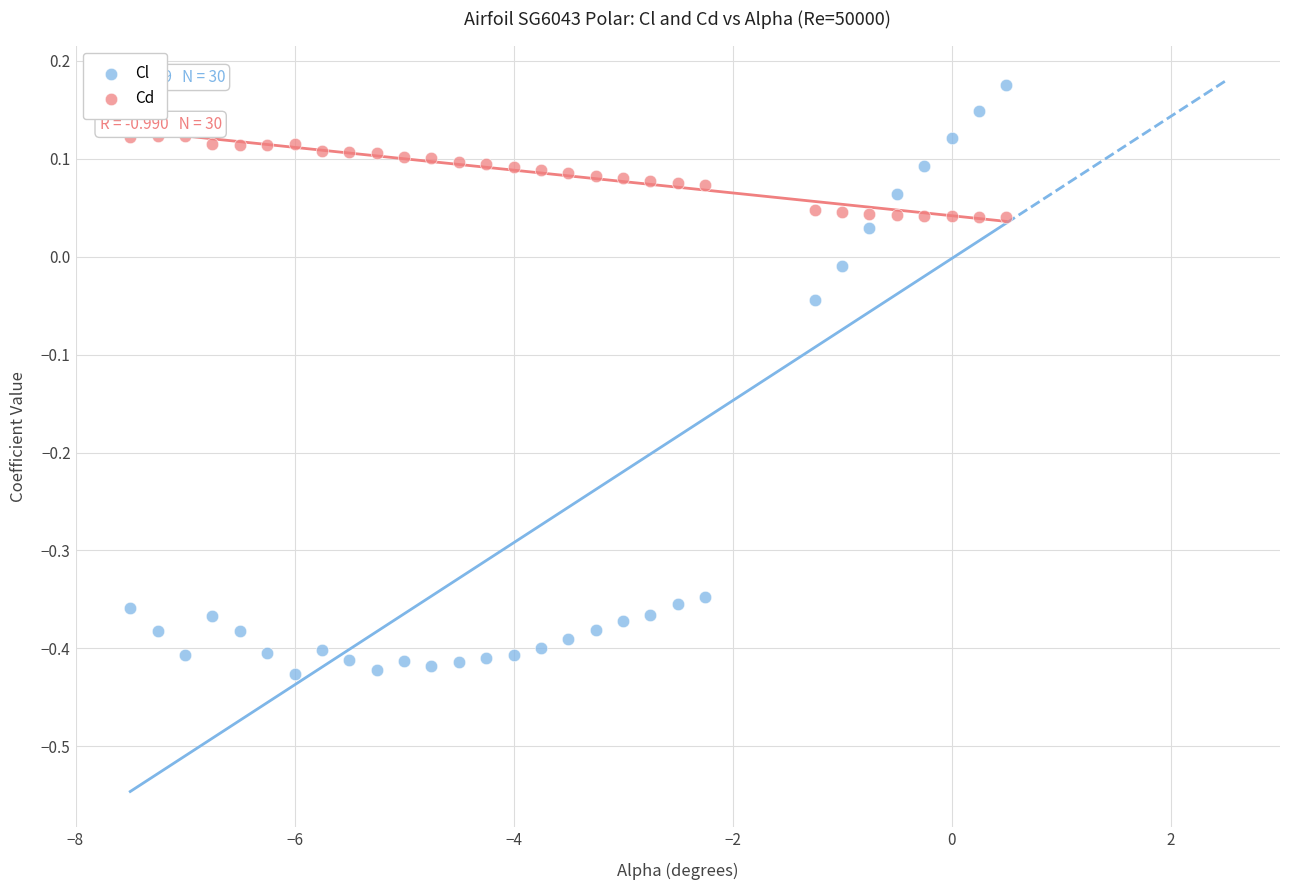

Which series has the largest Y range (max minus min)?

Cl